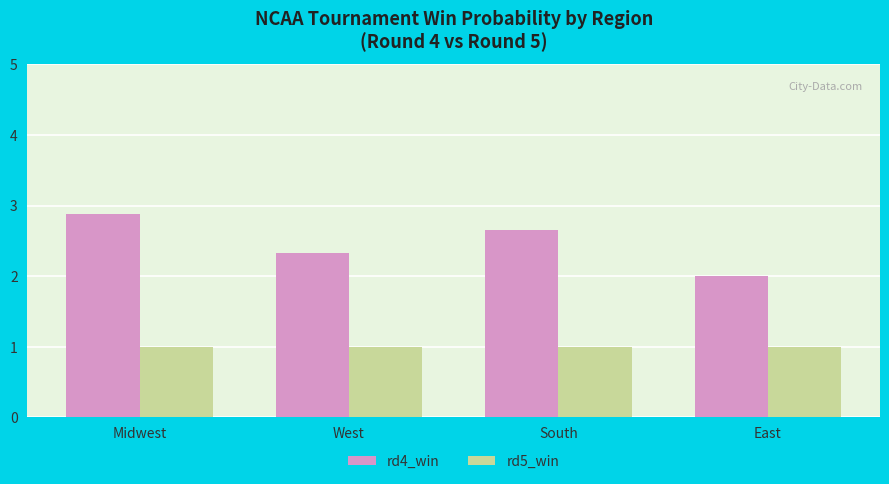

Which series has the largest total across all categories?

rd4_win